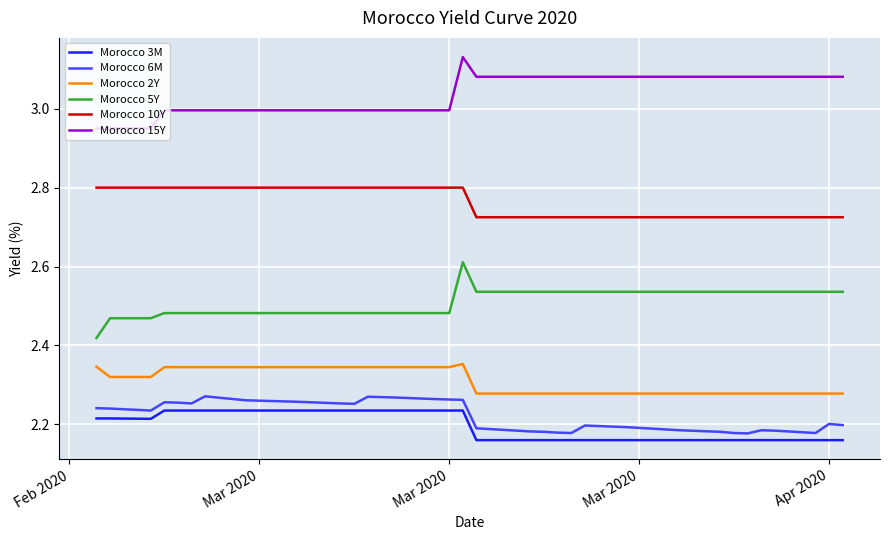

True or false: Morocco 3M and Morocco 15Y intersect in this chart.

False